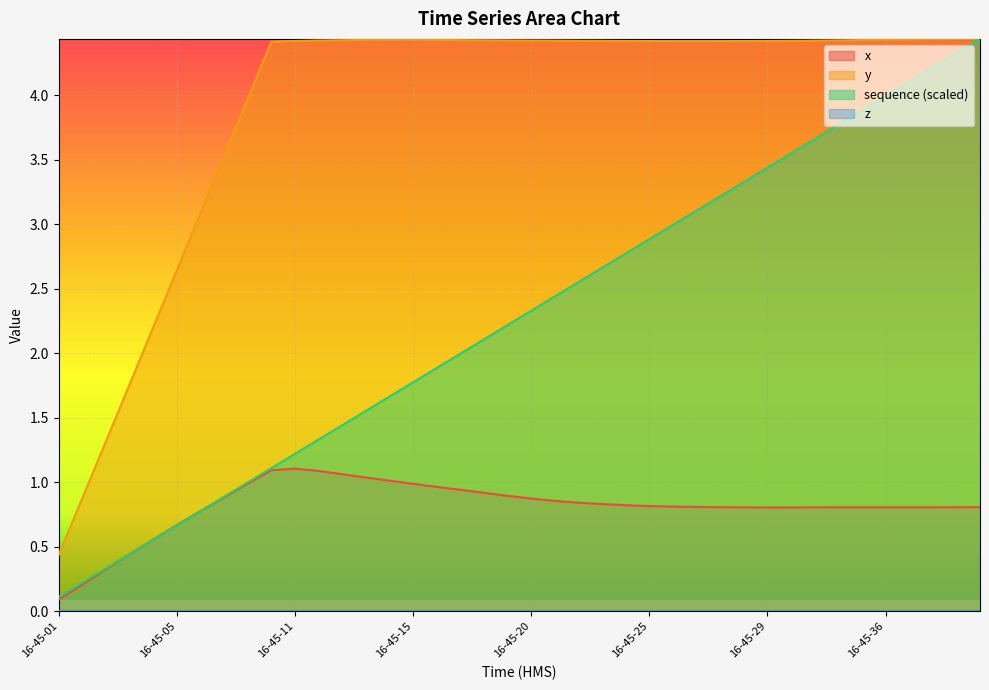

At which label does sequence reach its peak?

16-45-41